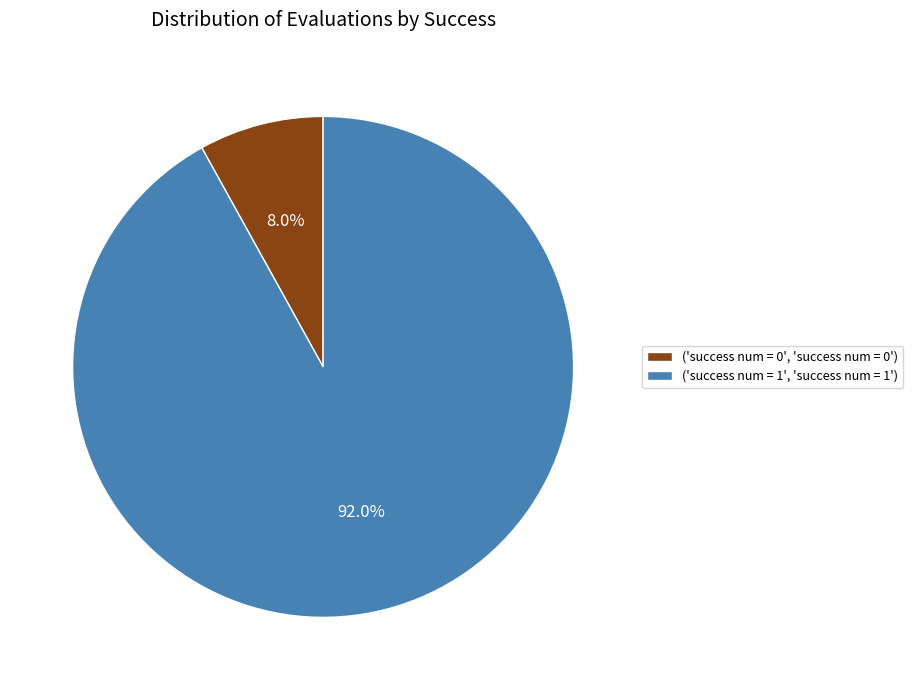

Rank the categories by value from highest to lowest.

('success num = 1', 'success num = 1'), ('success num = 0', 'success num = 0')